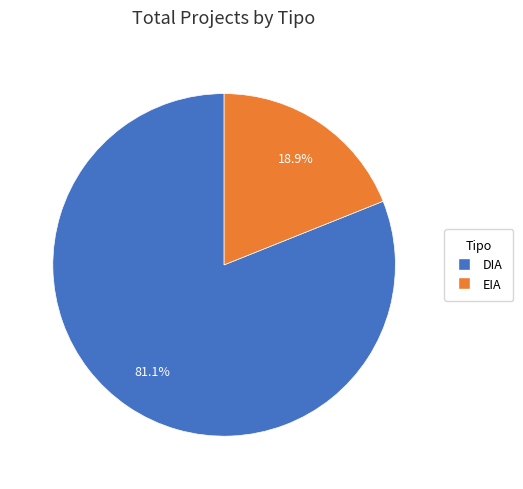

The EIA slice represents 30% of the pie. True or false?

False